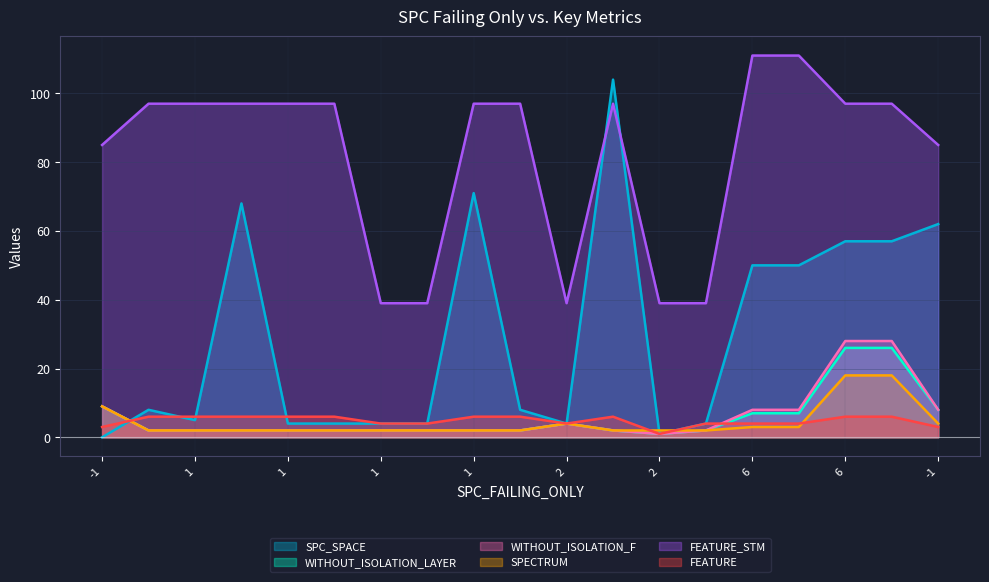

Does the chart display data point markers on the line(s)?

No